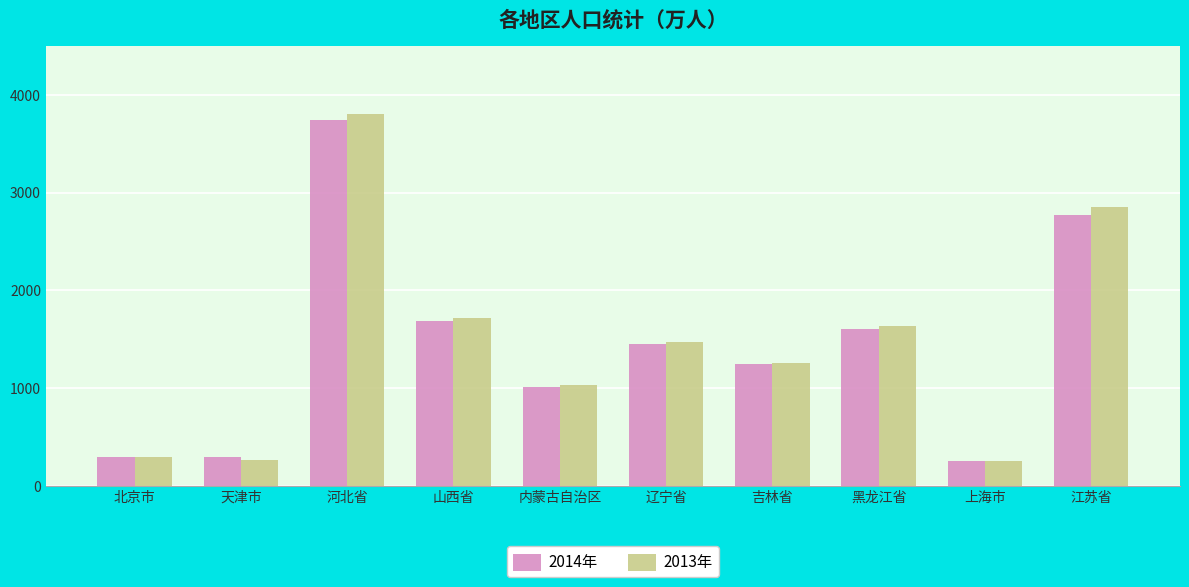

What is the average value of the 2014年 series?

1435